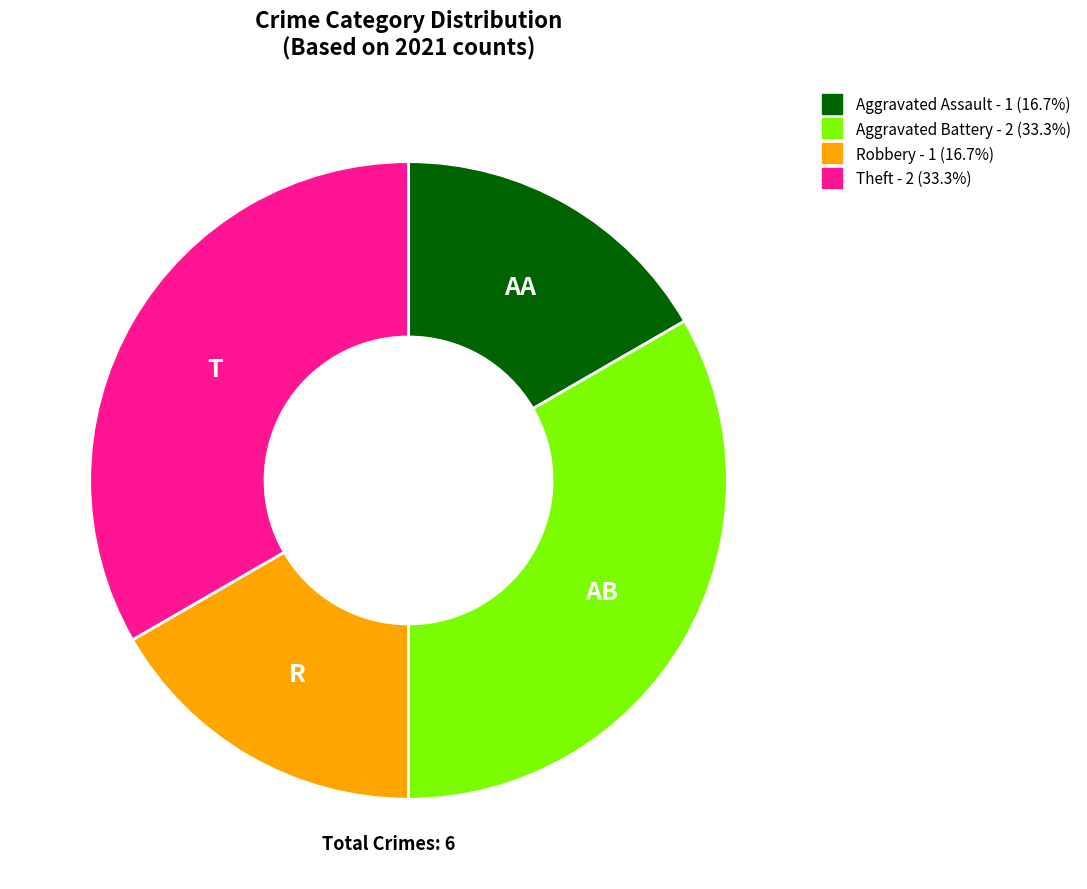

Is Theft the majority of the pie?

No